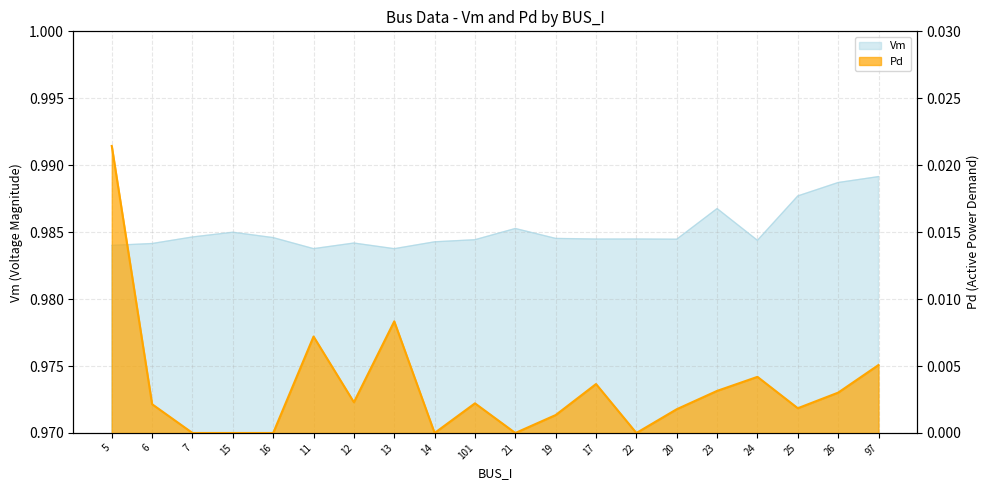

Which series has the largest total across all categories?

Vm